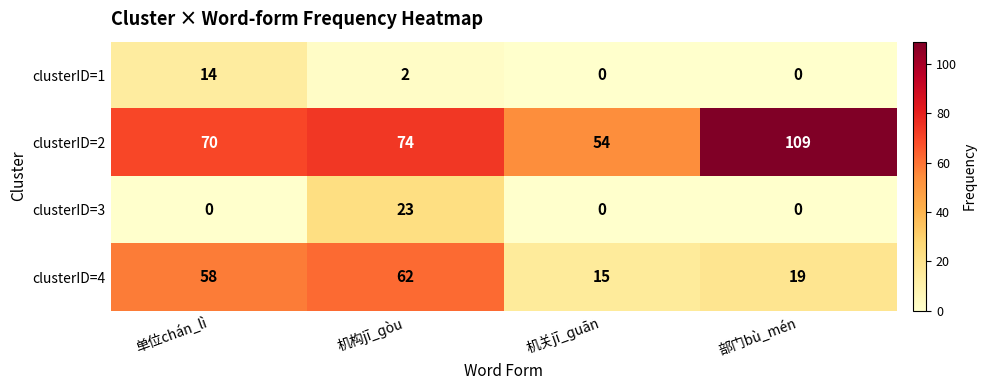

What is the maximum value shown in the chart?

109